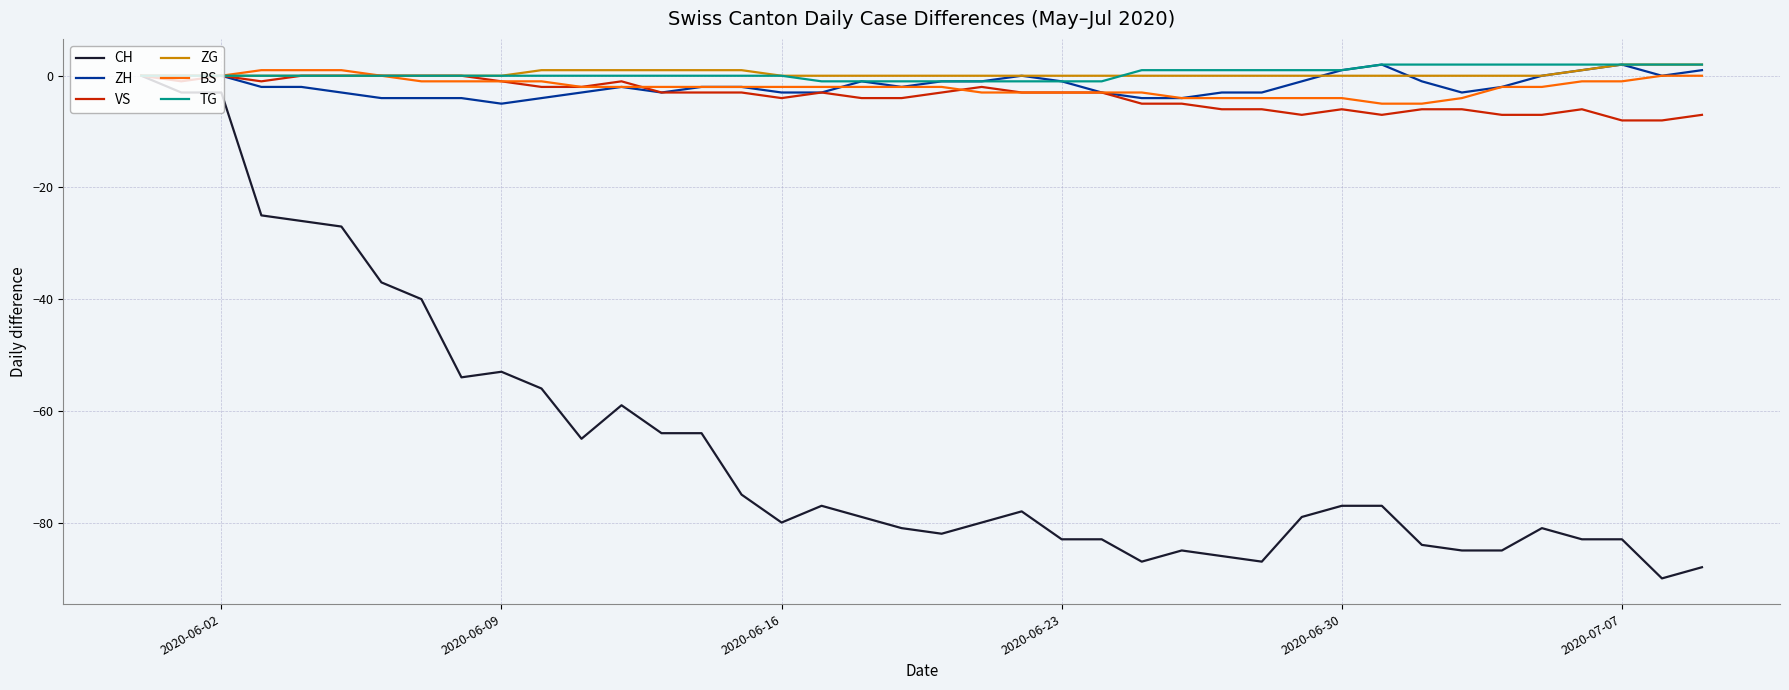

What is the minimum value for VS?

-8